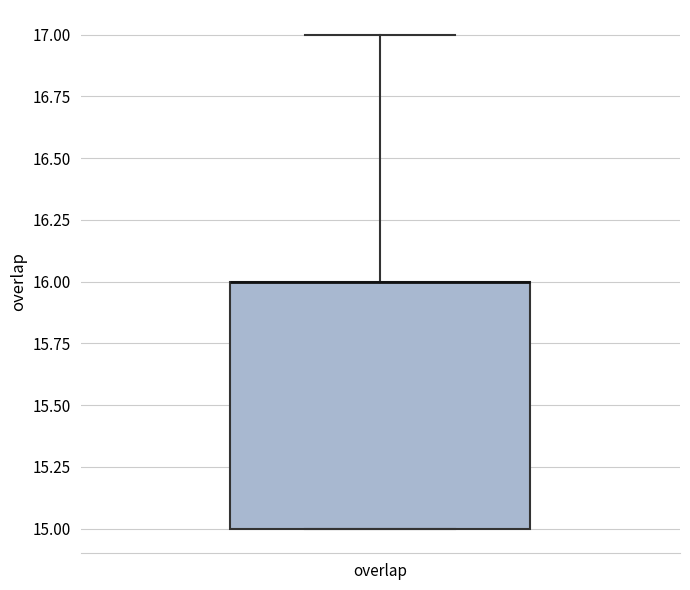

Transcribe this box plot: give where the median line is, the range the box spans, and where the two whiskers end, as read against the y-axis. The values are not printed on the chart, so give them approximately, as read against the axis.

median 16 (drawn on the box's upper edge), box 15 to 16, whiskers 15 to 17